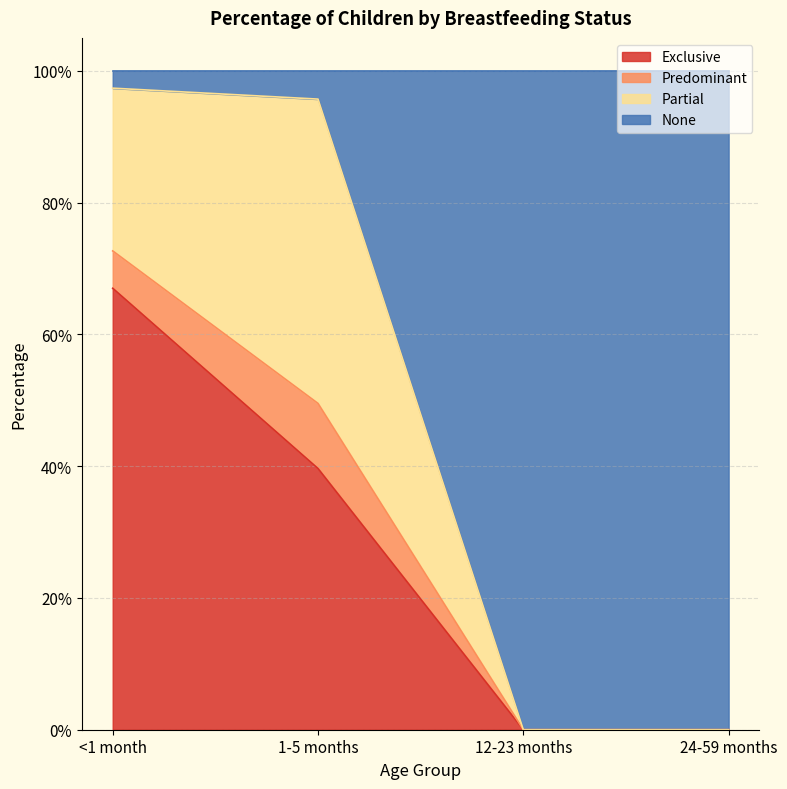

What is the sum of the None values at <1 month and 12-23 months?

1.0